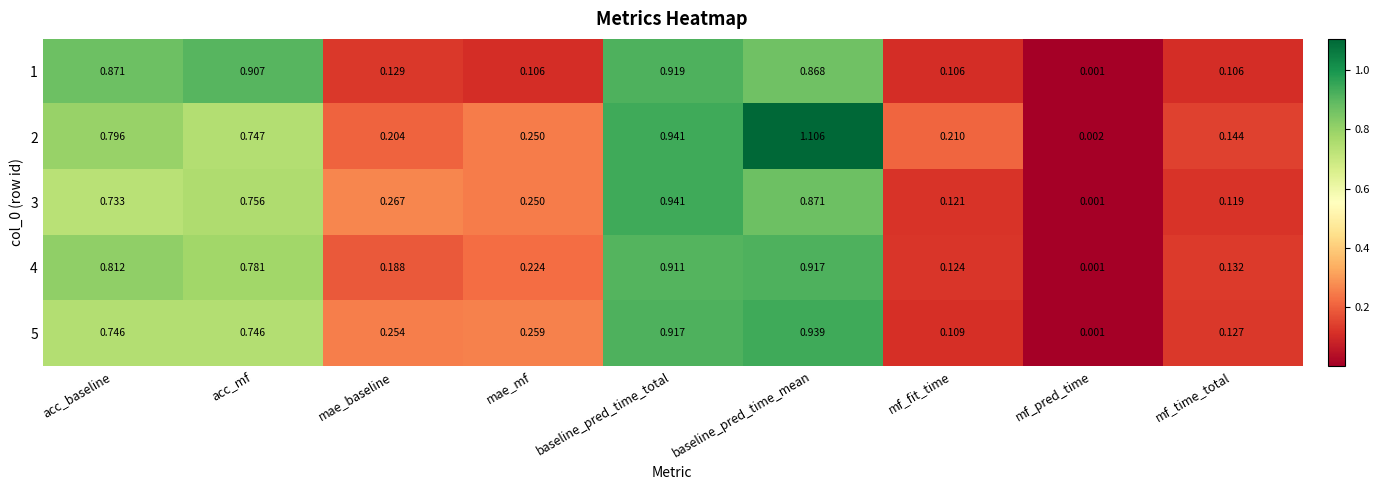

Which category has the highest value in the 1 series?

baseline_pred_time_total